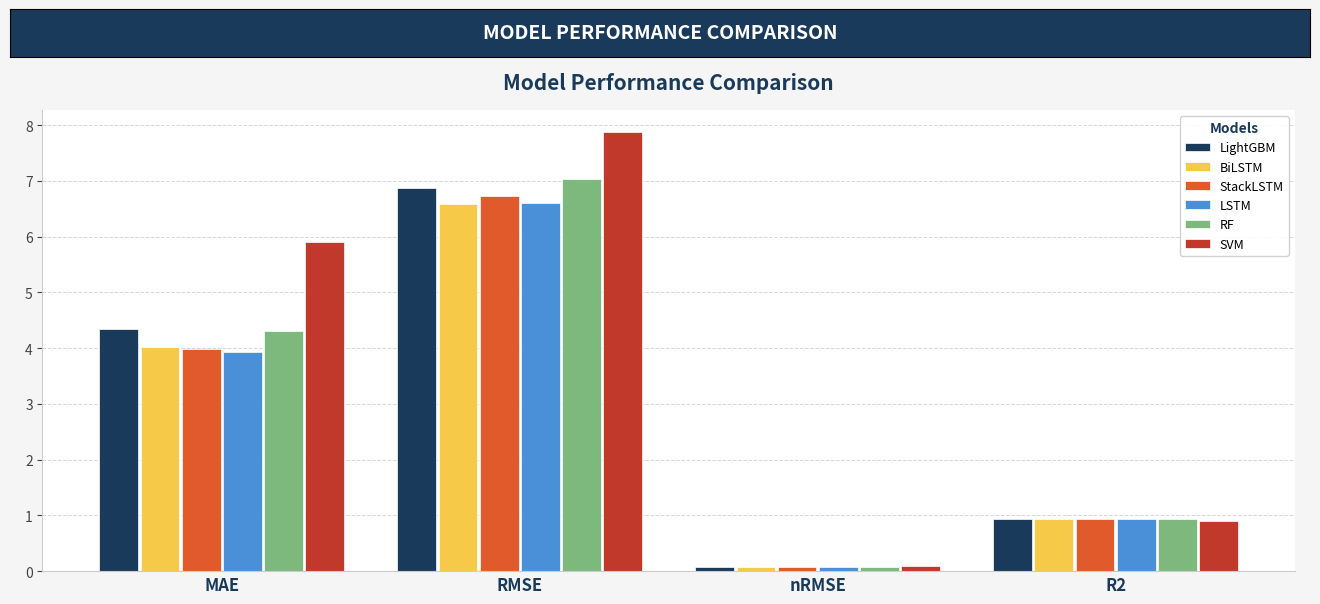

Which series has the largest range (max minus min)?

SVM